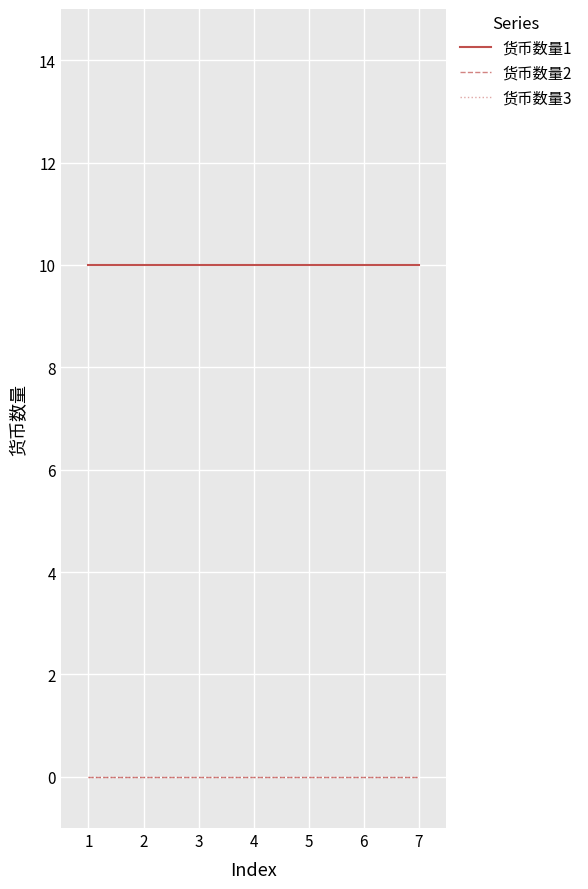

True or false: 货币数量1 and 货币数量2 intersect in this chart.

False